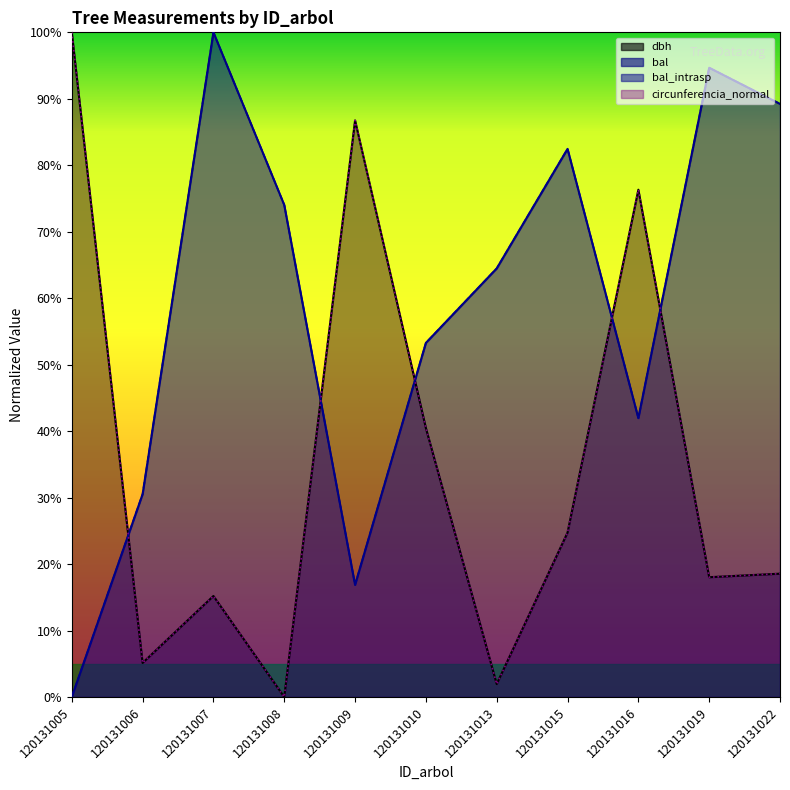

Where does the bal_intrasp series first go above 64?

120131007